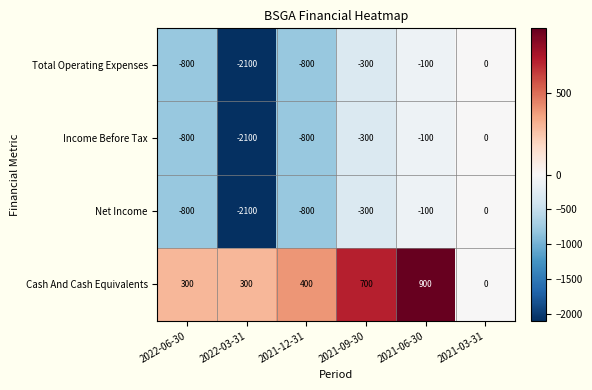

Is it true that Income Before Tax equals -300 at 2021-09-30?

True